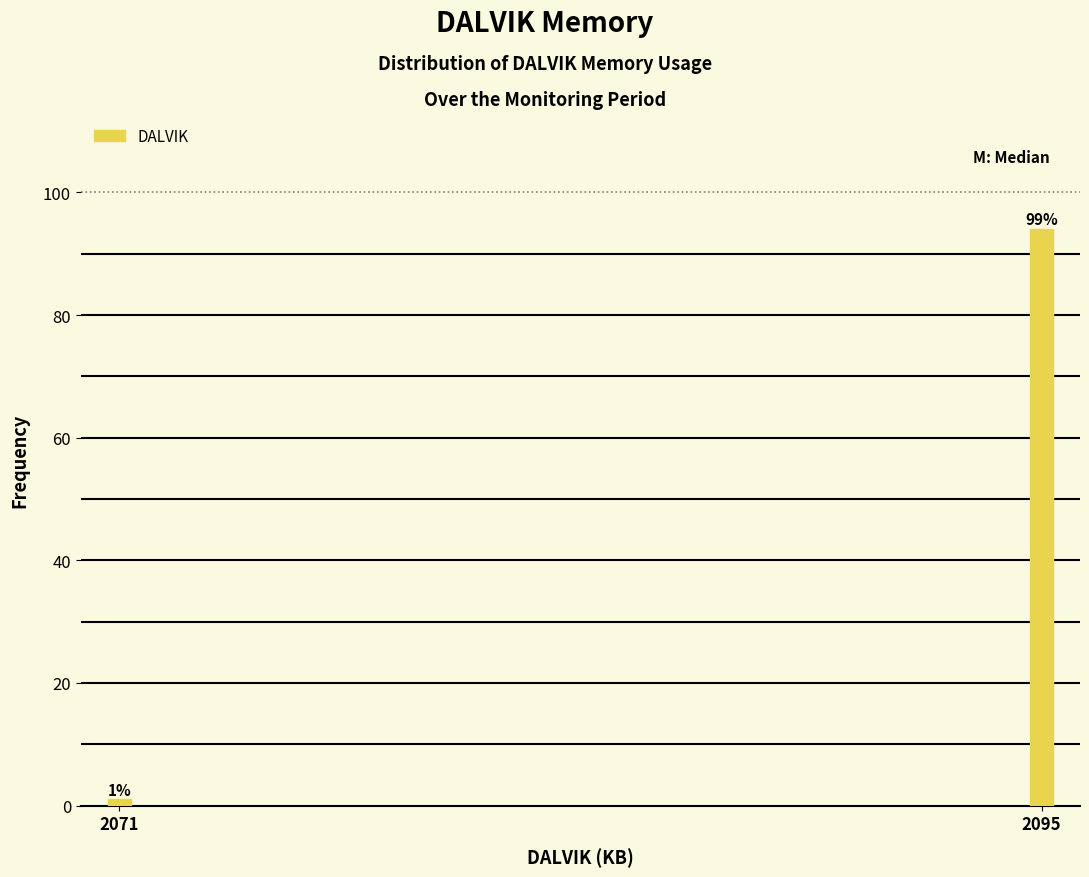

Reading left to right, extract all data points from this chart.

1	94